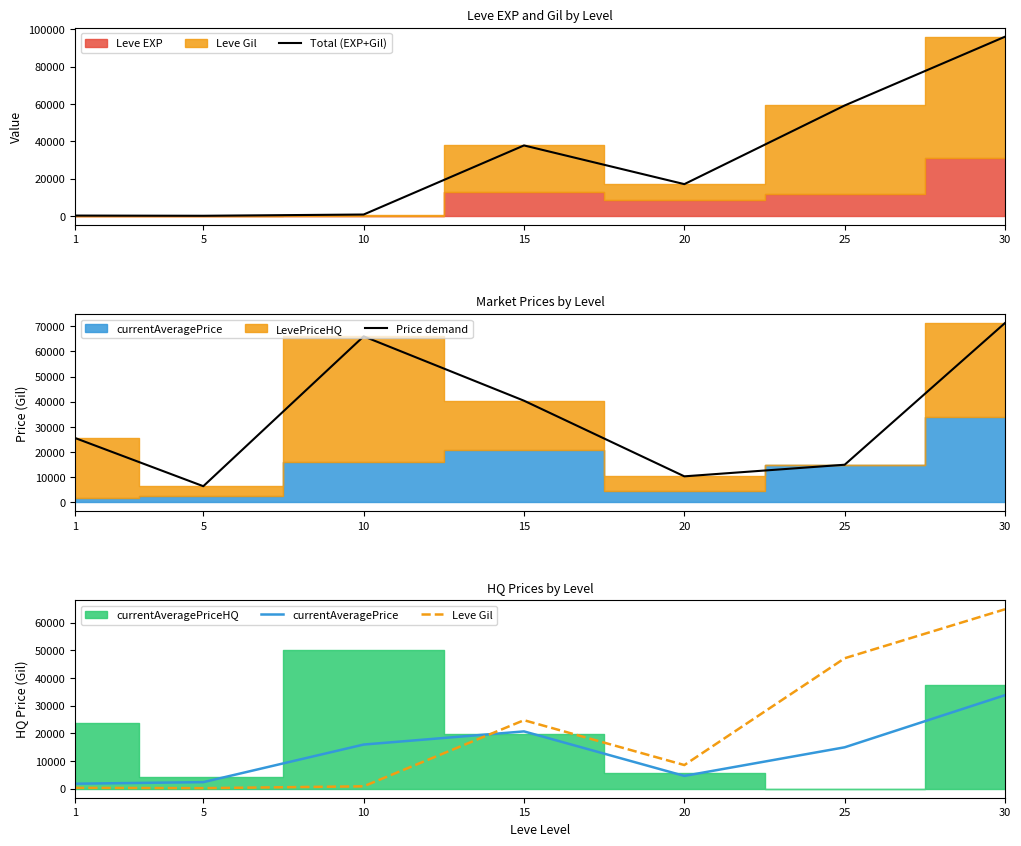

Reading left to right, transcribe all the data shown in this chart.

Total (EXP+Gil): 1=331	5=221	10=887	15=37830	20=17140	25=59200	30=95980
Price demand: 1=25610	5=6461	10=65984	15=40420	20=10379	25=14991	30=71294
currentAveragePrice: 1=1820	5=2387	10=15984	15=20739	20=4642	25=14991	30=33843
Leve Gil: 1=330	5=220	10=880	15=24790	20=8570	25=47200	30=64910